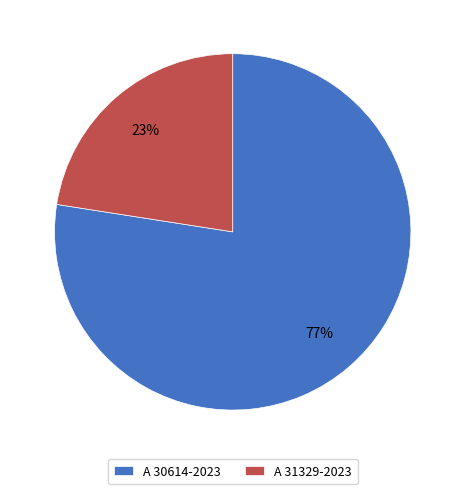

Is it true that A 30614-2023 is 68% of the pie?

False